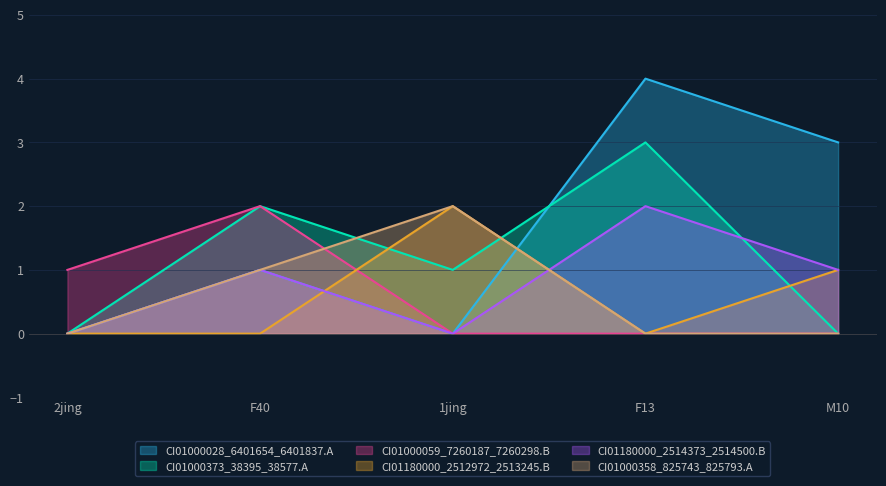

Which category has the highest value across all series?

F13